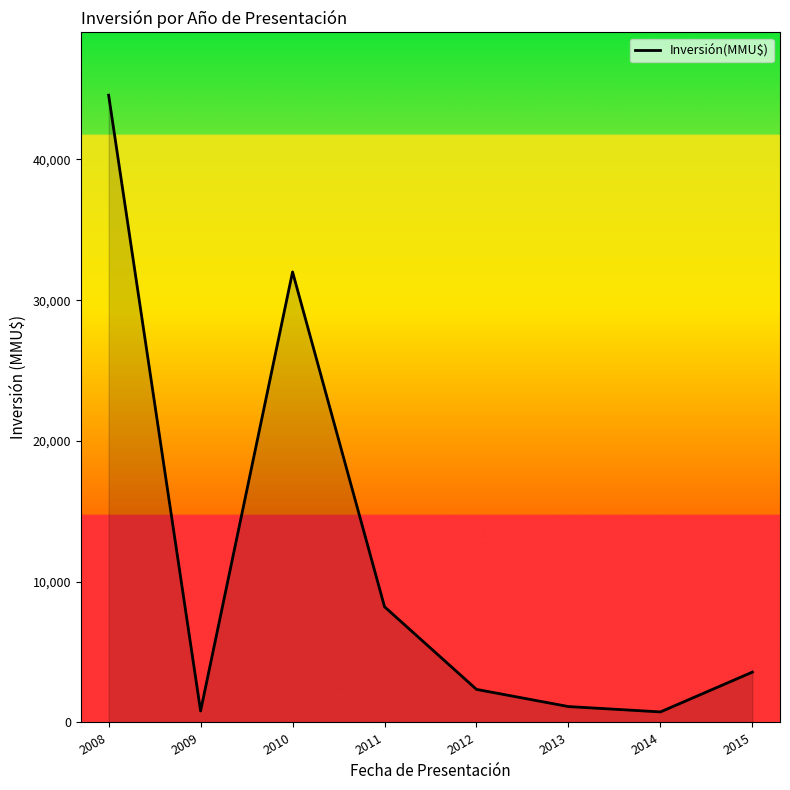

What is the difference between the maximum and minimum values?

43821